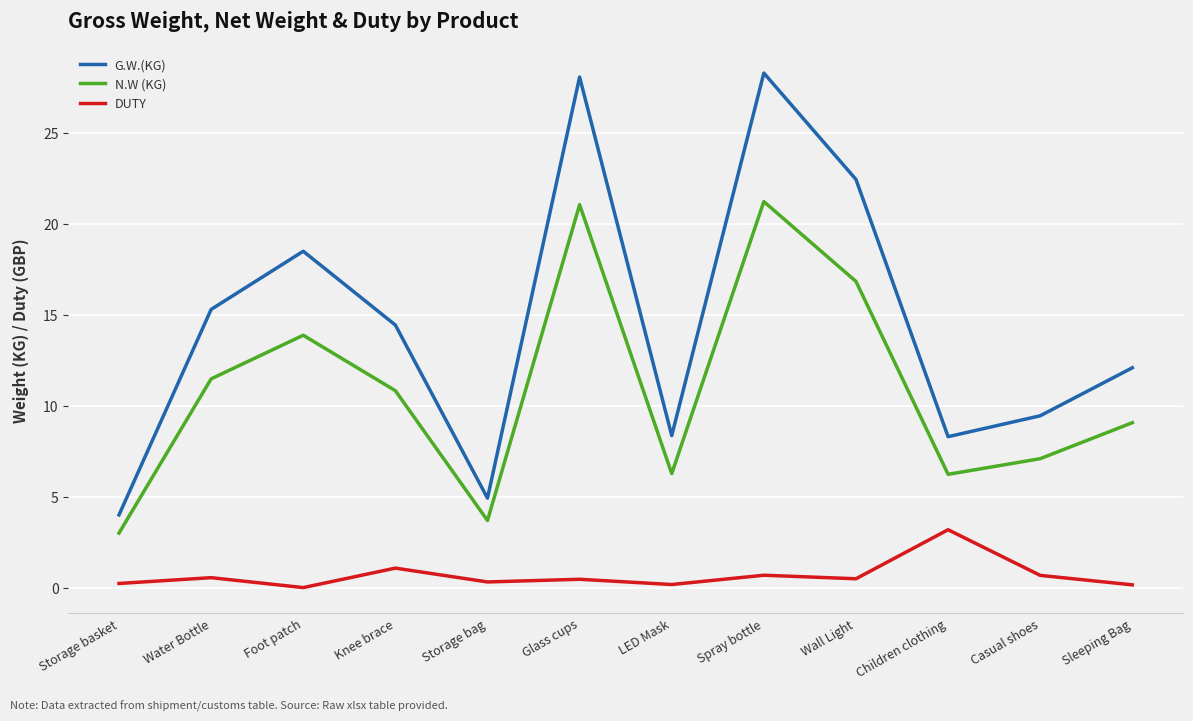

What position from the left is Foot patch?

3